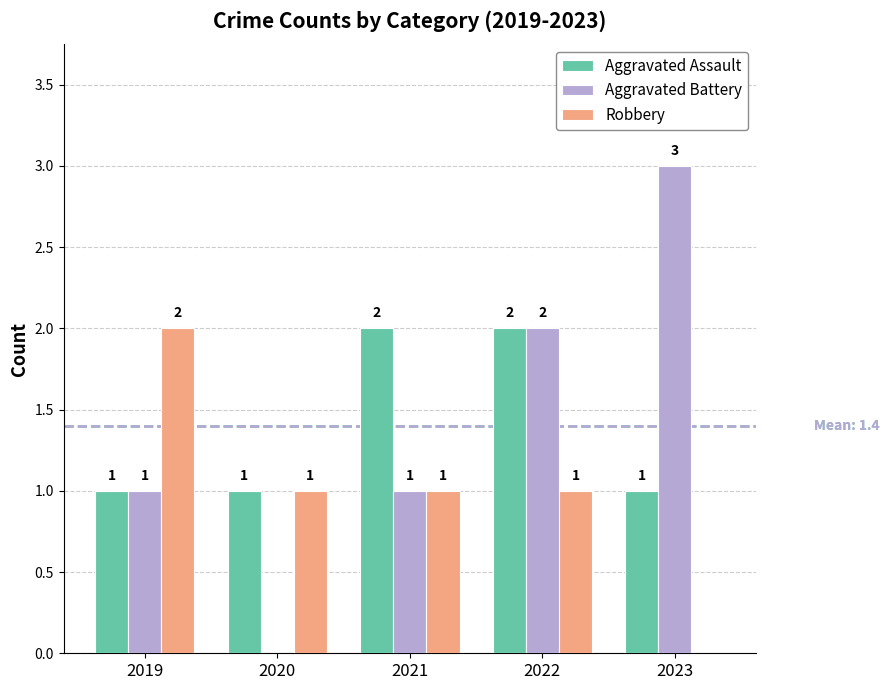

What is the maximum value shown in the chart?

3